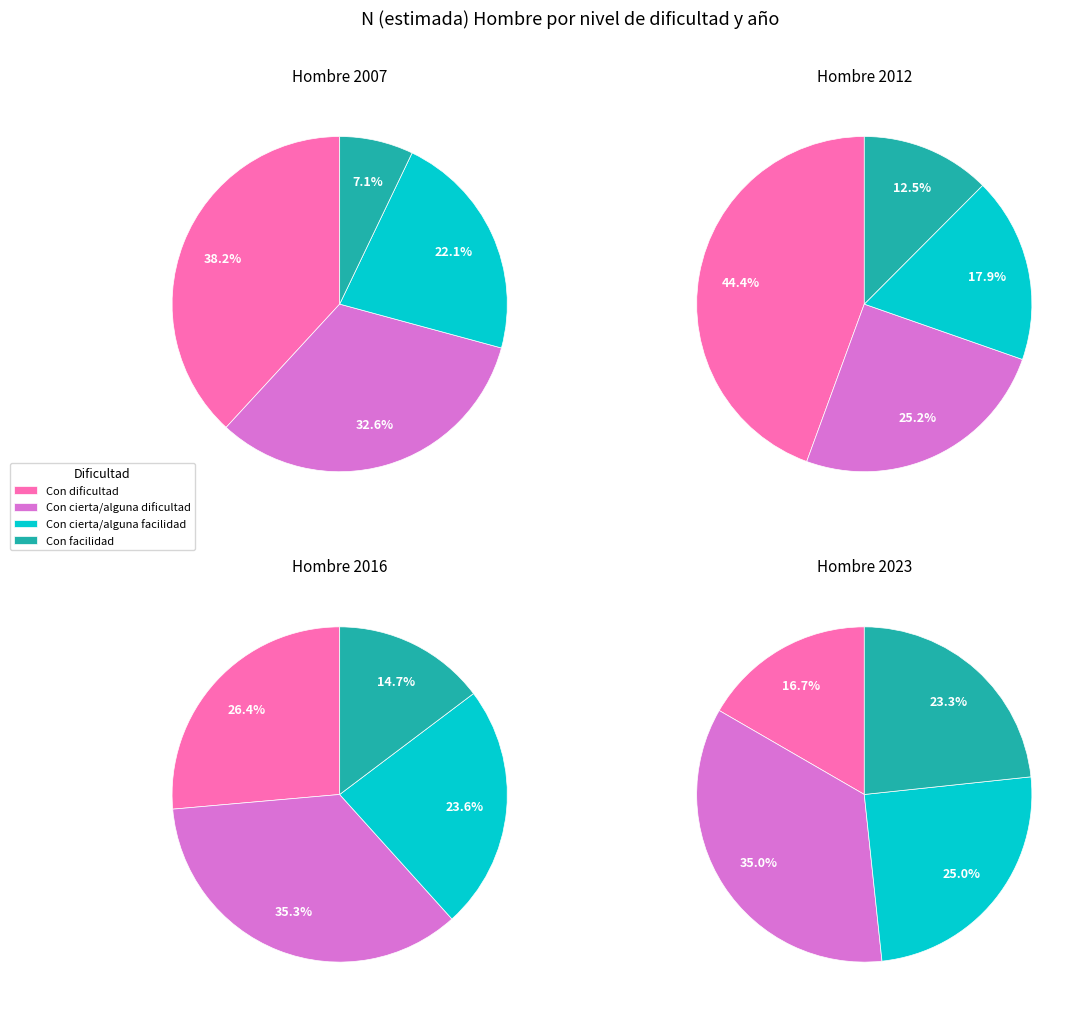

To the nearest percent, what percentage of the pie is Con cierta/alguna facilidad?

22%